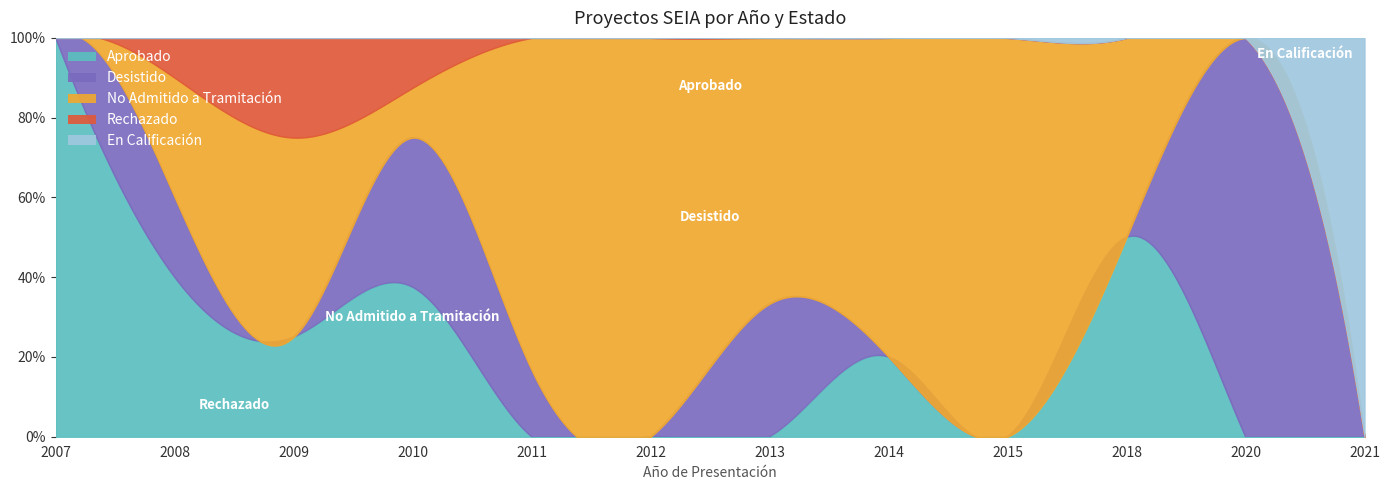

True or false: Aprobado has a value of 0 at 2015.

True